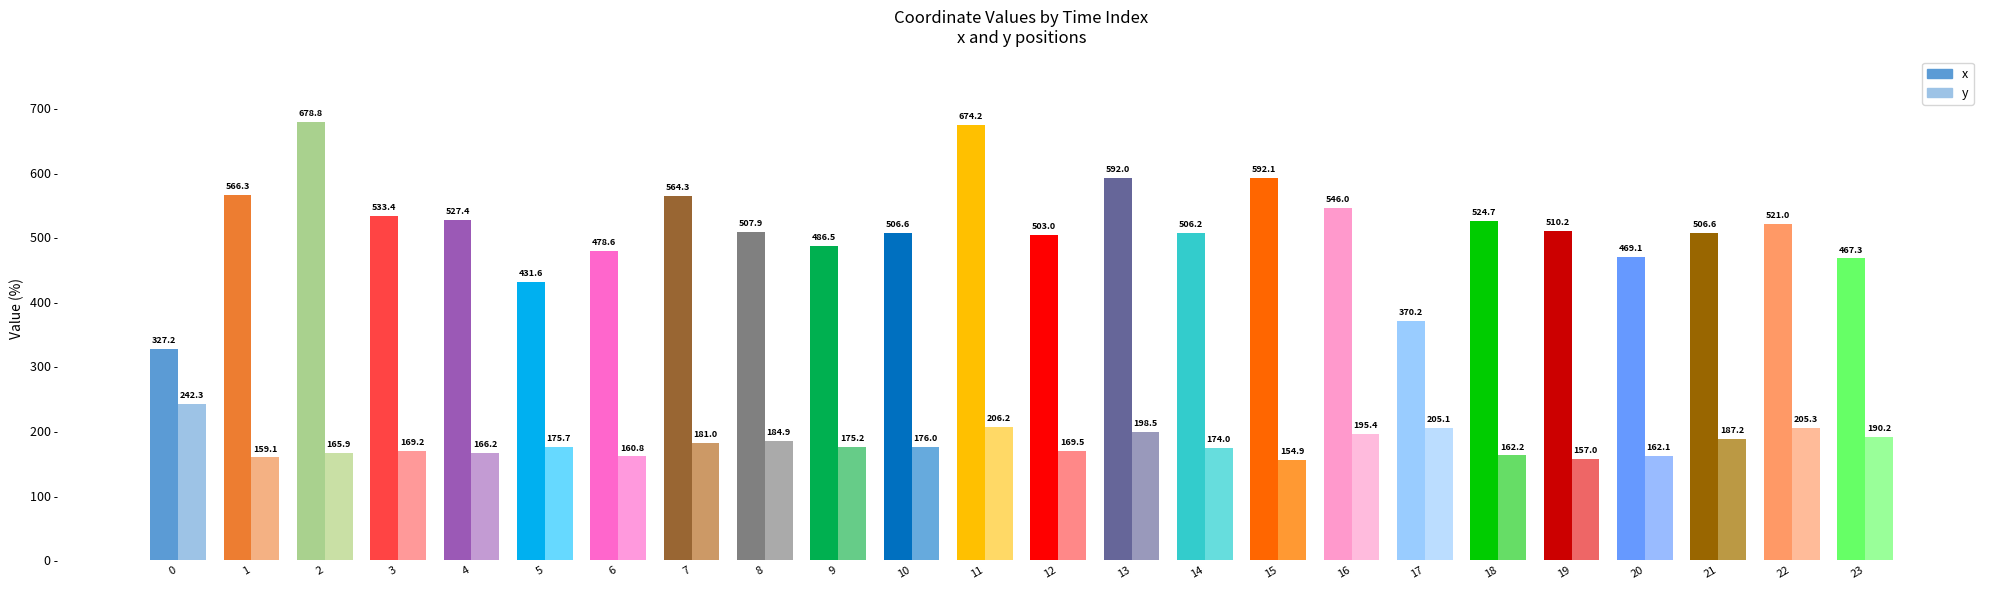

Rank the series by their maximum value, from highest to lowest.

x, y